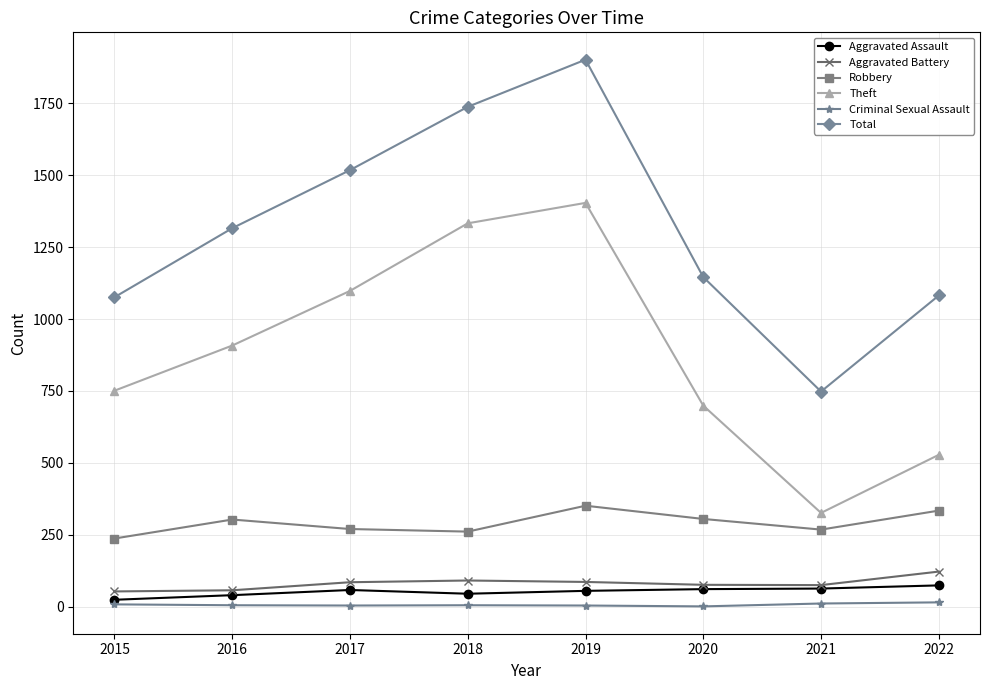

What is the difference between the Aggravated Battery values at 2018 and 2021?

16